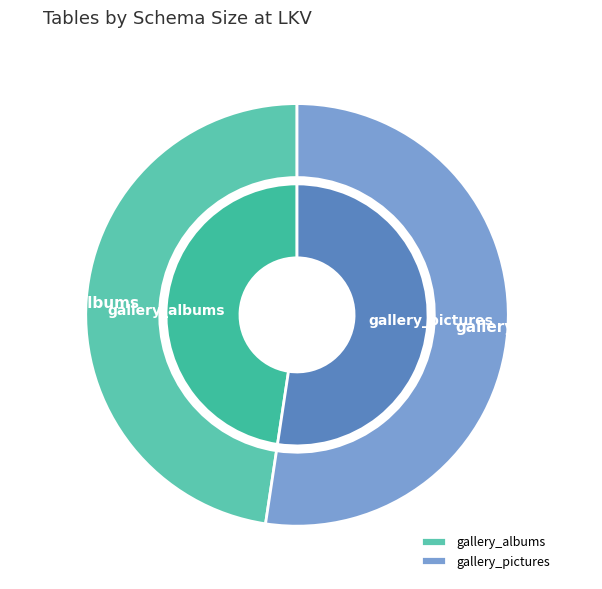

Approximately how many times larger is the value at gallery_pictures compared to gallery_albums?

1.1